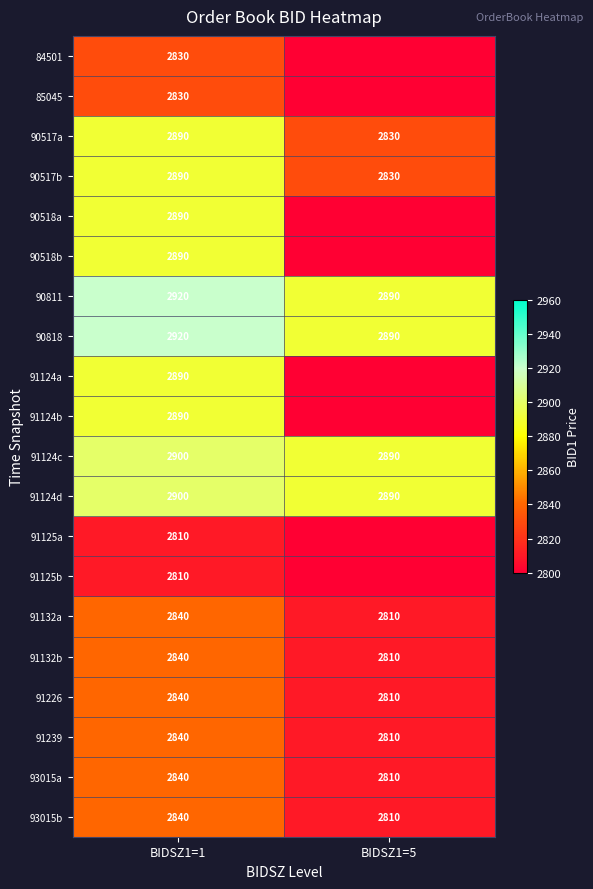

What is the average value of the 91239 series?

2825